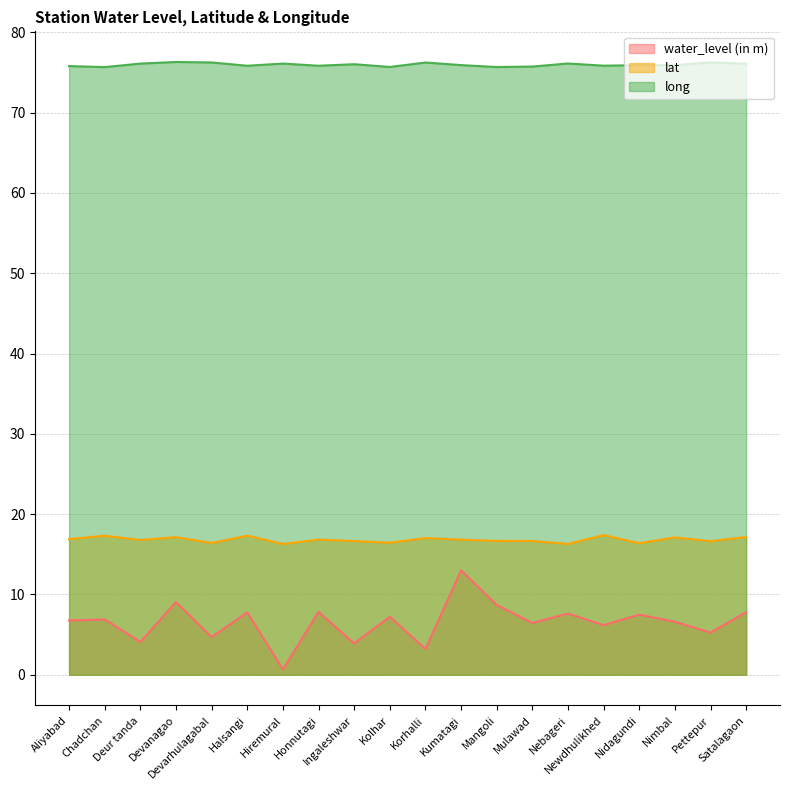

Does the chart have visible grid lines?

Yes